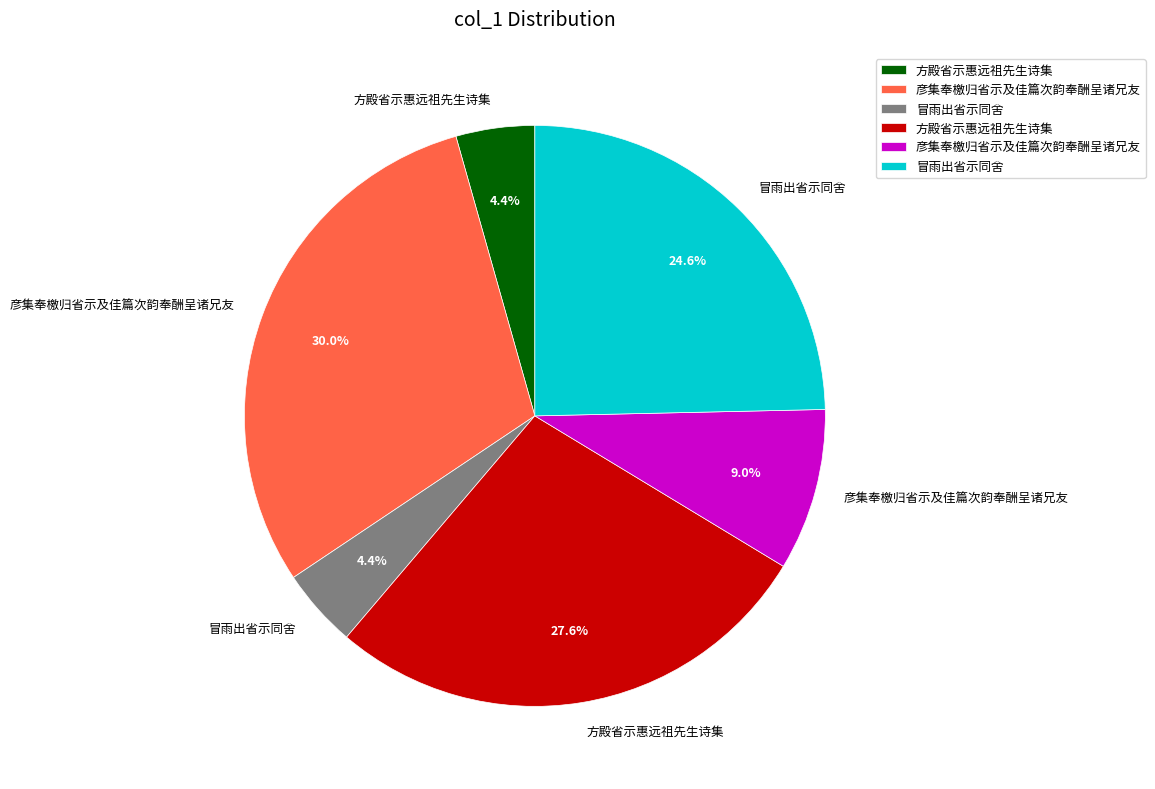

Is there any slice that represents more than half of the pie?

No